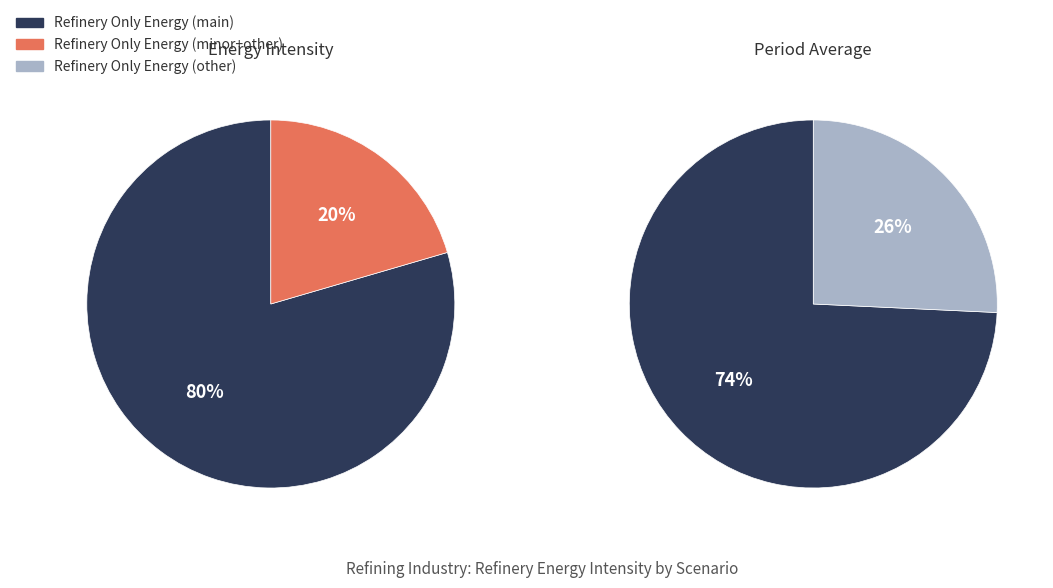

Which series changed the most between 2025 and 2026?

Refinery Only Energy (main)